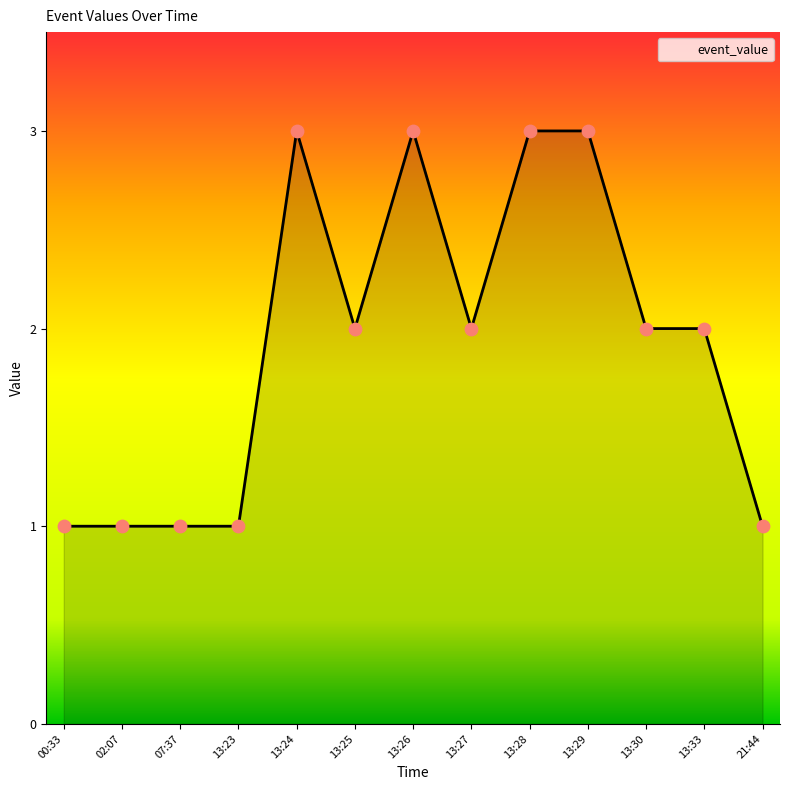

Which has a higher value, 13:30 or 13:26?

13:26